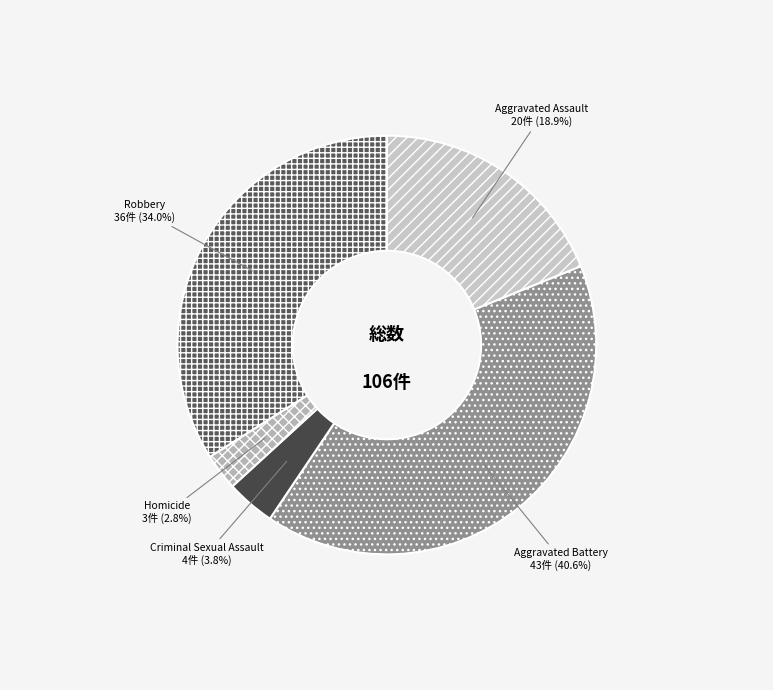

Which has a higher value, Criminal Sexual Assault or Homicide?

Criminal Sexual Assault